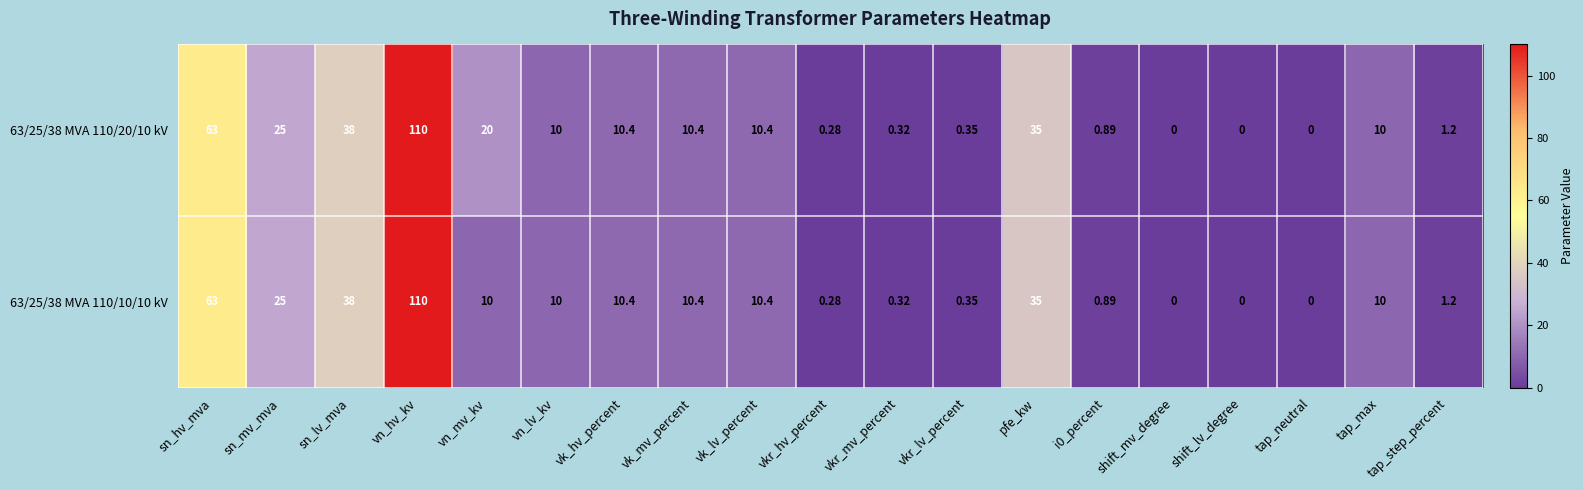

List the series in order of their overall mean, highest first.

63/25/38 MVA 110/20/10 kV, 63/25/38 MVA 110/10/10 kV